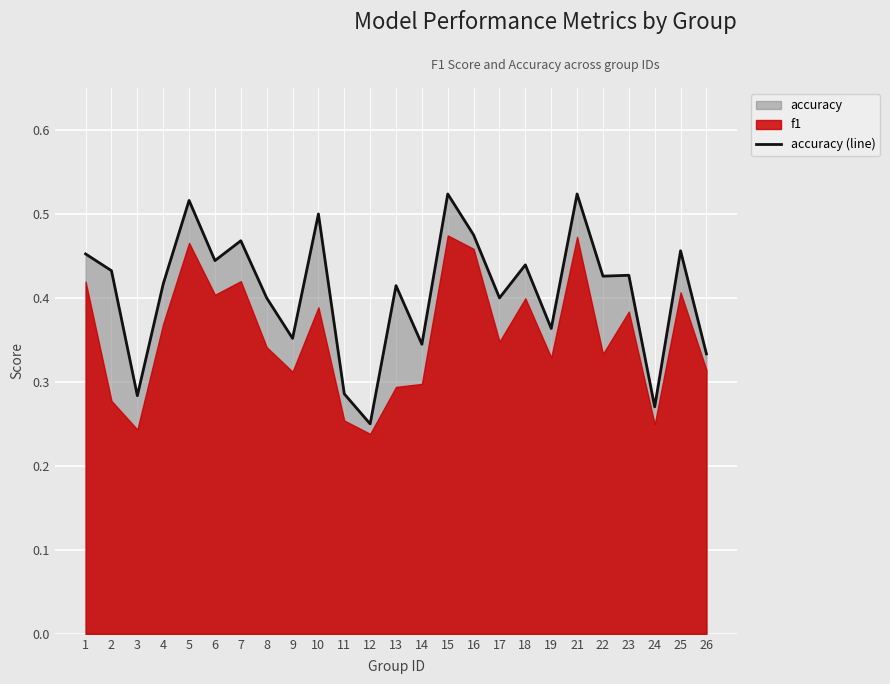

At which category does the chart reach its peak across all series?

15